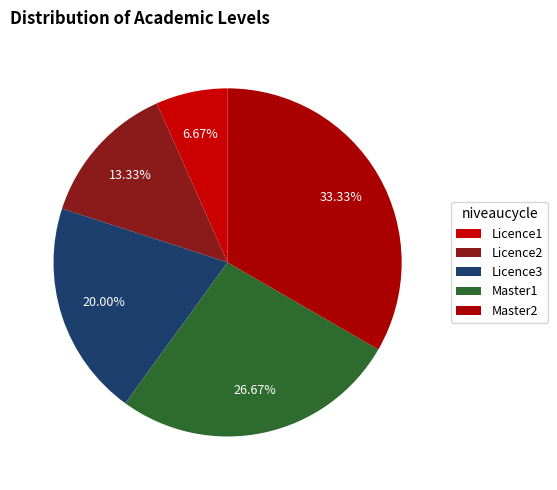

What is the change in value from Licence1 to Licence2?

+1